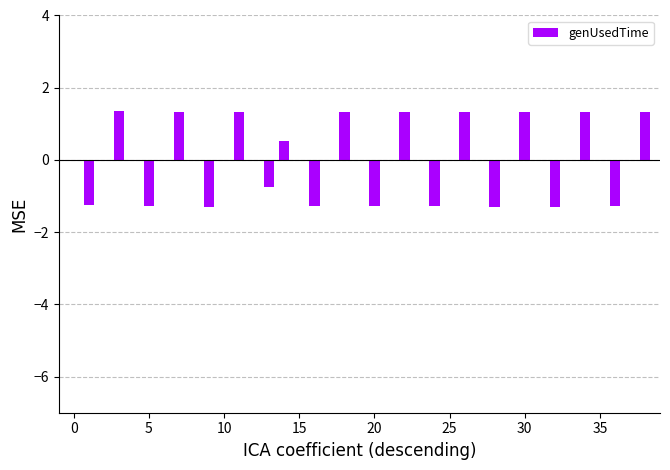

What is the maximum value shown in the chart?

1.4